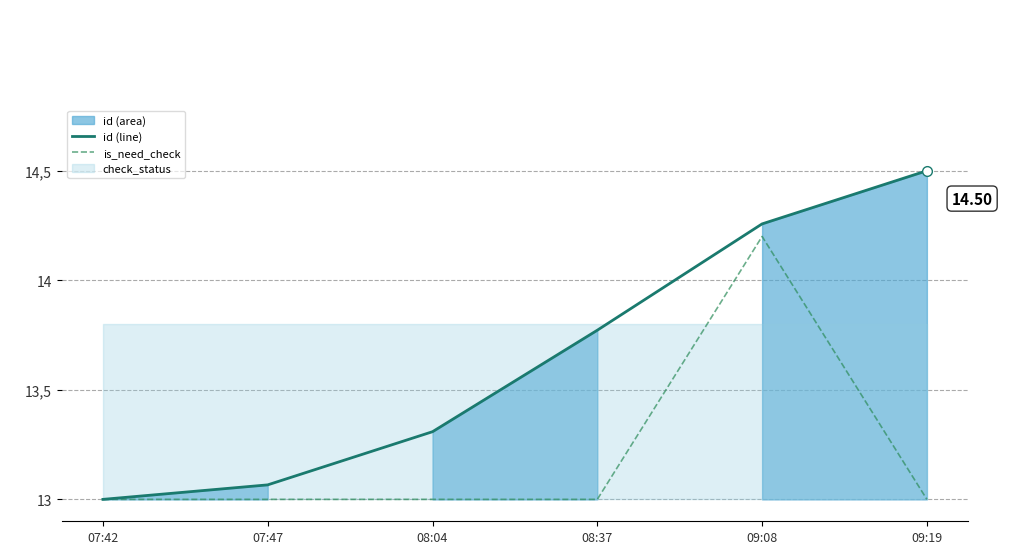

Which series has the largest total across all categories?

id (line)